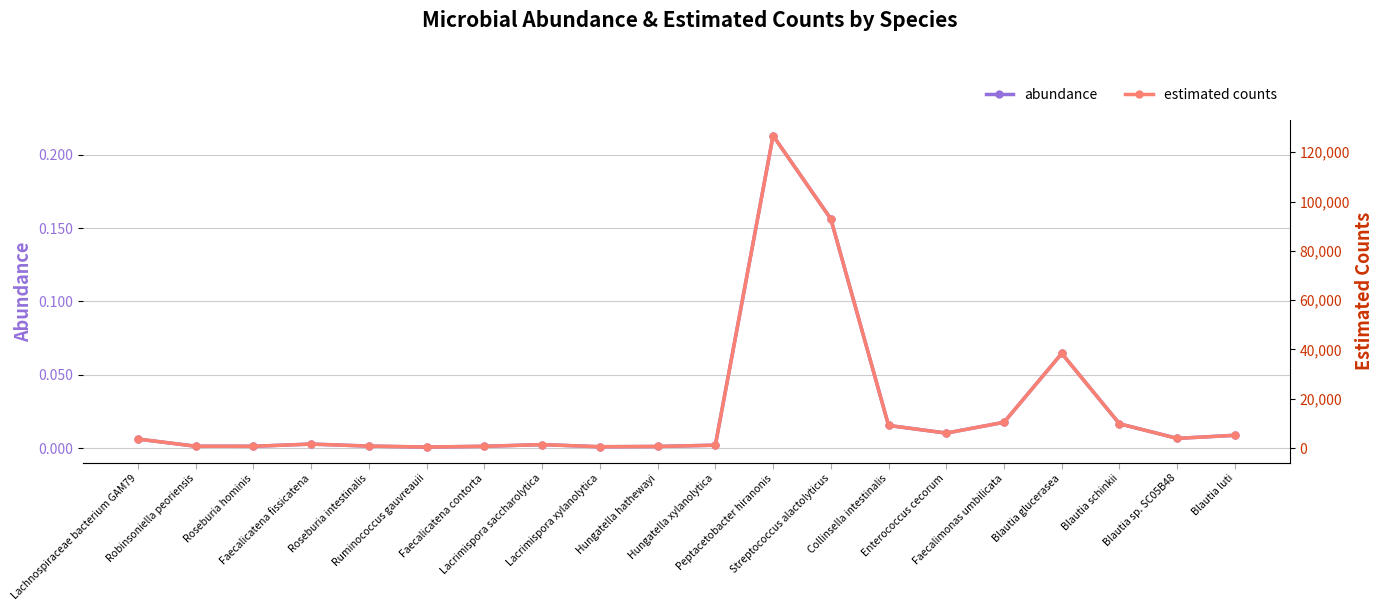

What position from the right is Blautia luti?

1